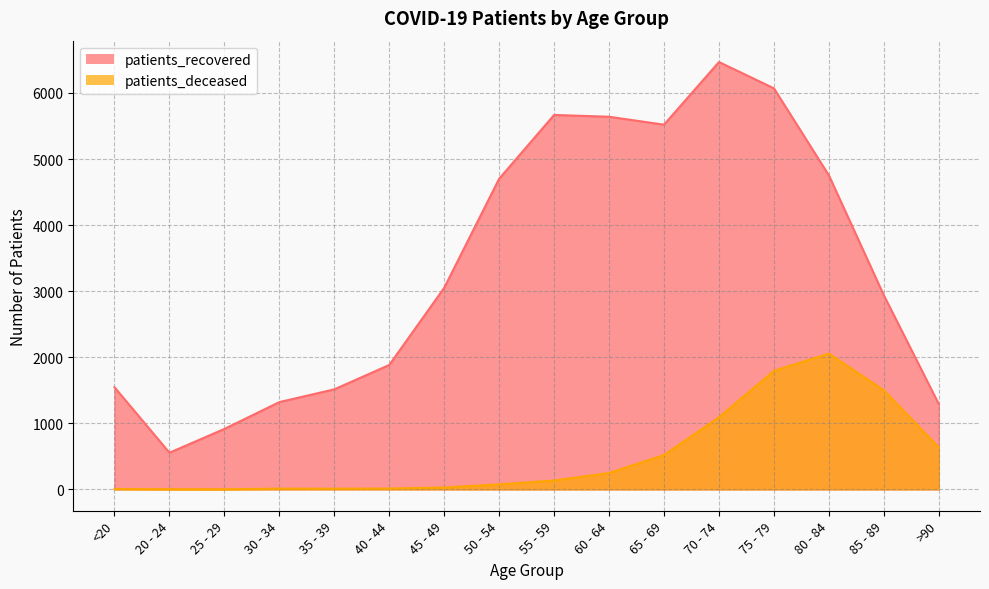

What is the maximum value for patients_deceased?

2055